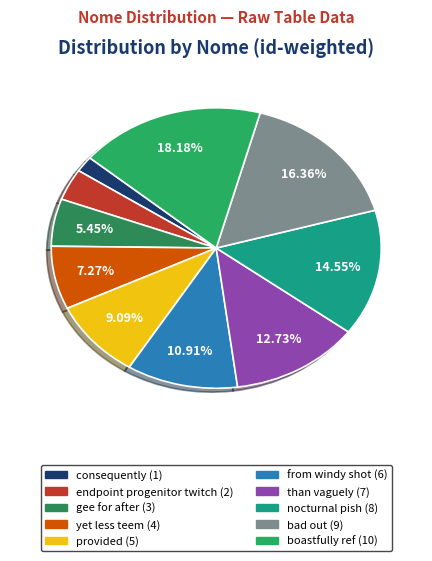

How many segments does this pie chart have?

10